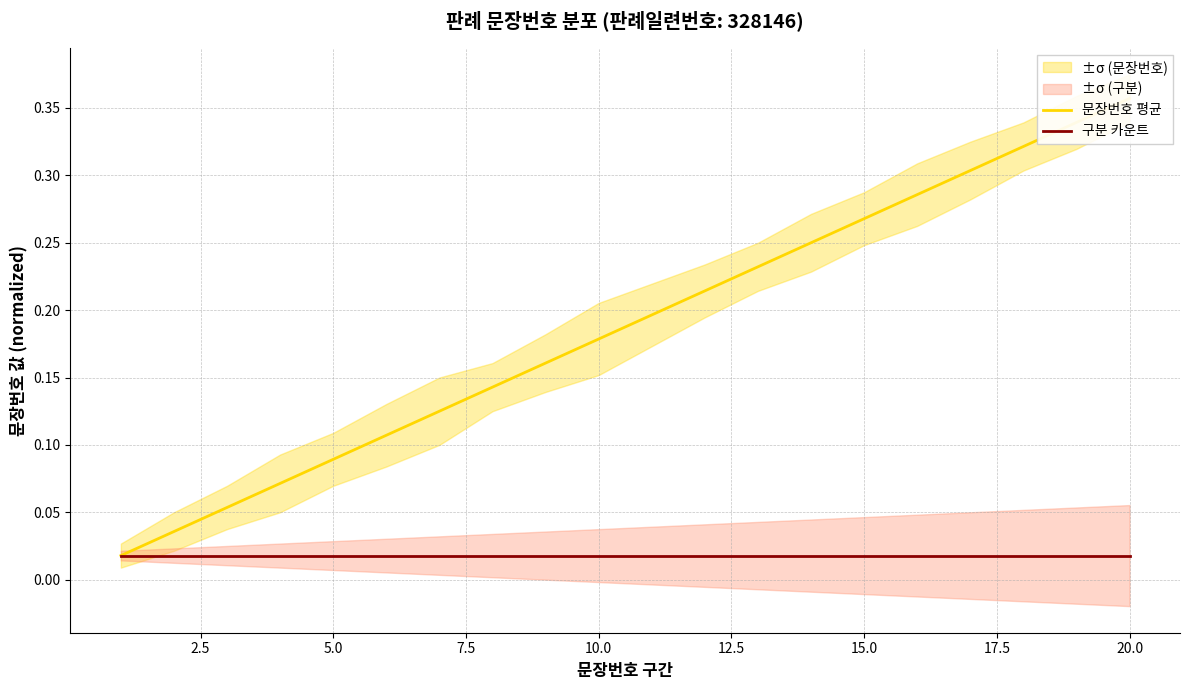

Reading right to left, extract all data points from this chart.

문장번호 평균: 0.4	0.3	0.3	0.3	0.3	0.3	0.2	0.2	0.2	0.2	0.2	0.2	0.1	0.1	0.1	0.1	0.1	0.1	0.0	0.0
구분 카운트: 0.0	0.0	0.0	0.0	0.0	0.0	0.0	0.0	0.0	0.0	0.0	0.0	0.0	0.0	0.0	0.0	0.0	0.0	0.0	0.0